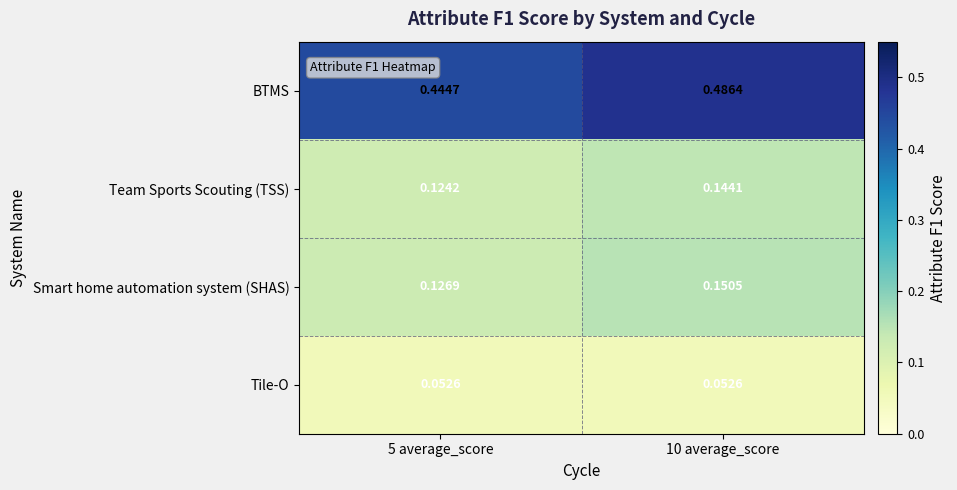

Between 5 average_score and 10 average_score, which series saw the biggest shift?

BTMS